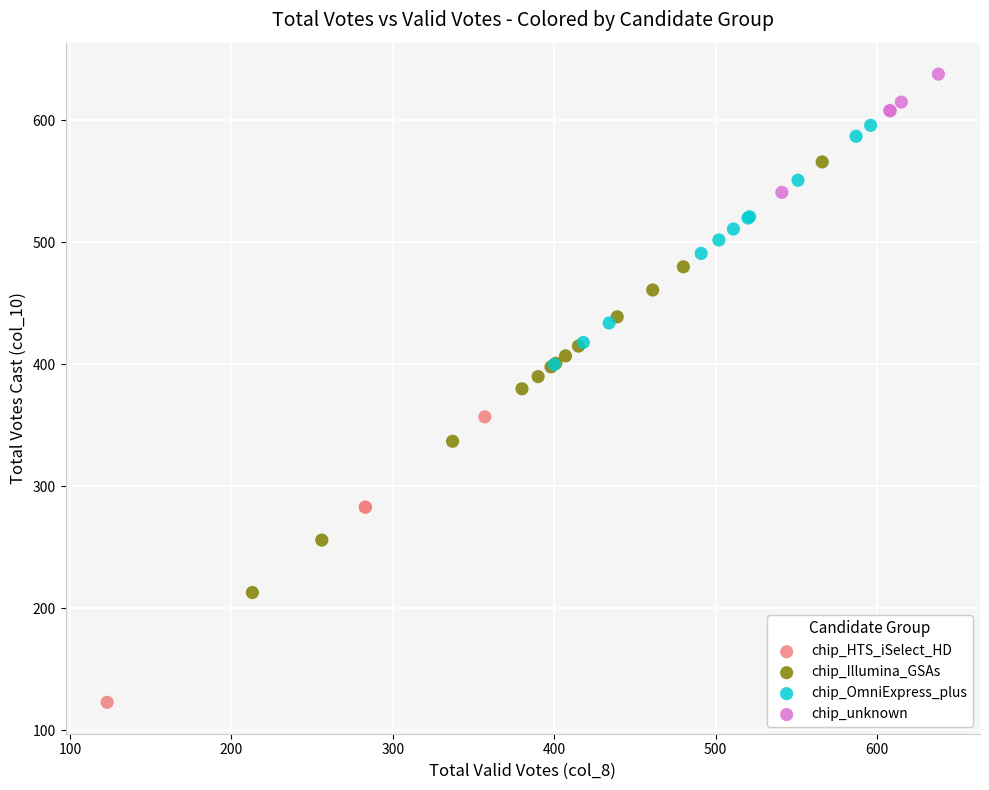

Which series contains the highest Y value?

chip_unknown